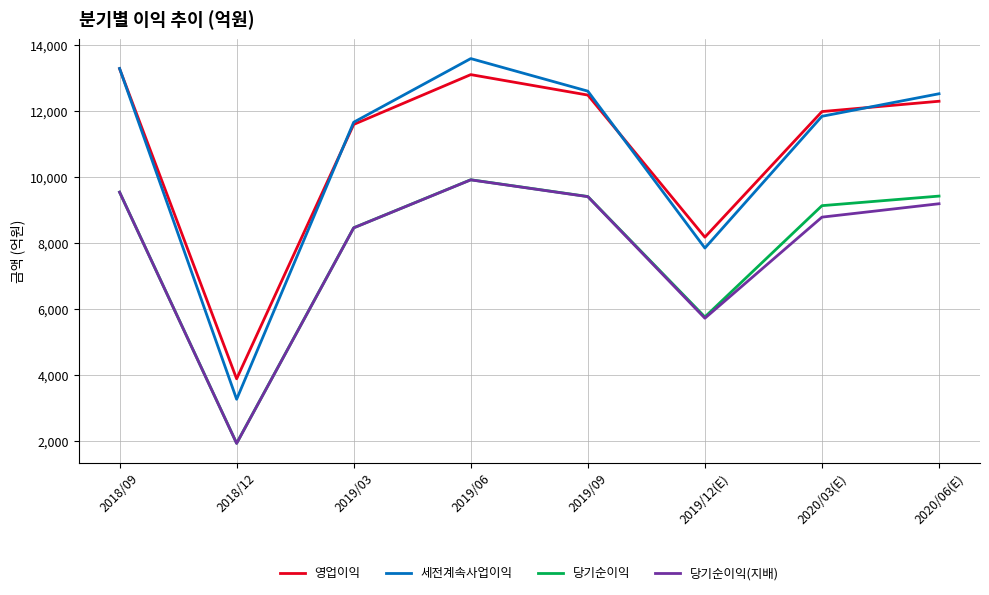

Which series has the largest range (max minus min)?

세전계속사업이익